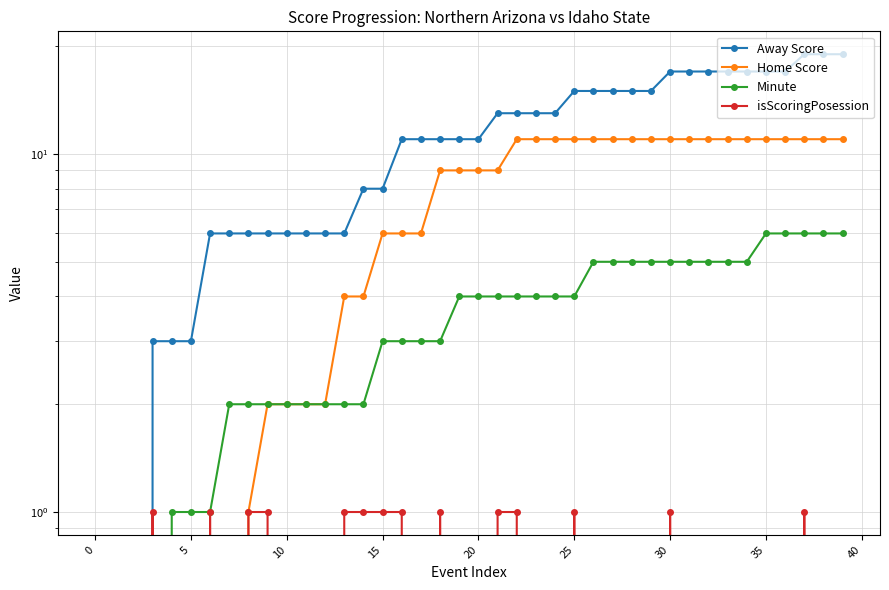

True or false: Away Score and isScoringPosession intersect in this chart.

False